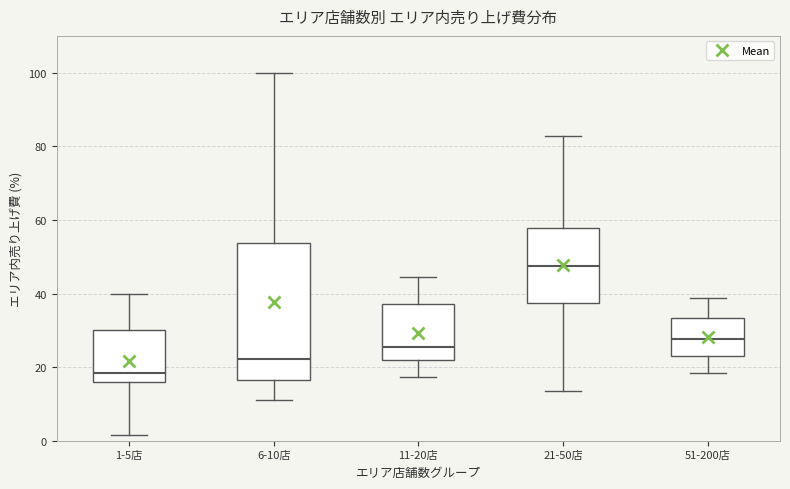

Where is the upper edge of the box for 1-5店 on the y-axis? The values are not printed on the chart, so give them approximately, as read against the axis.

30